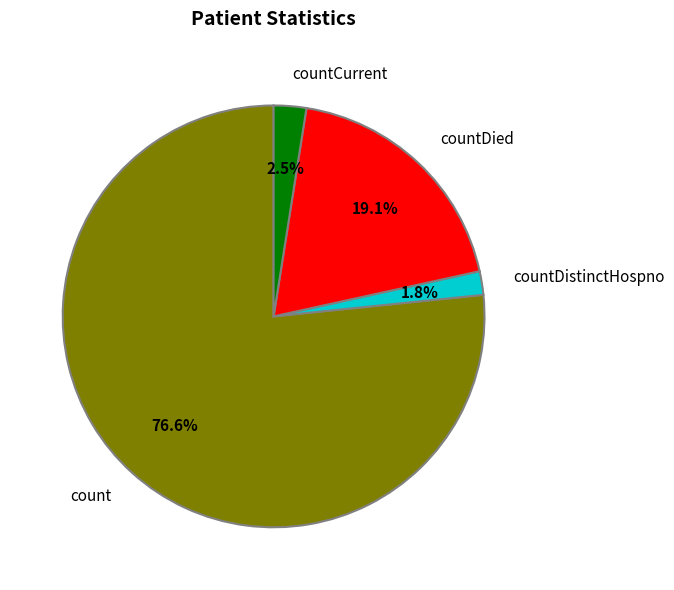

Rank the categories by value from lowest to highest.

countDistinctHospno, countCurrent, countDied, count